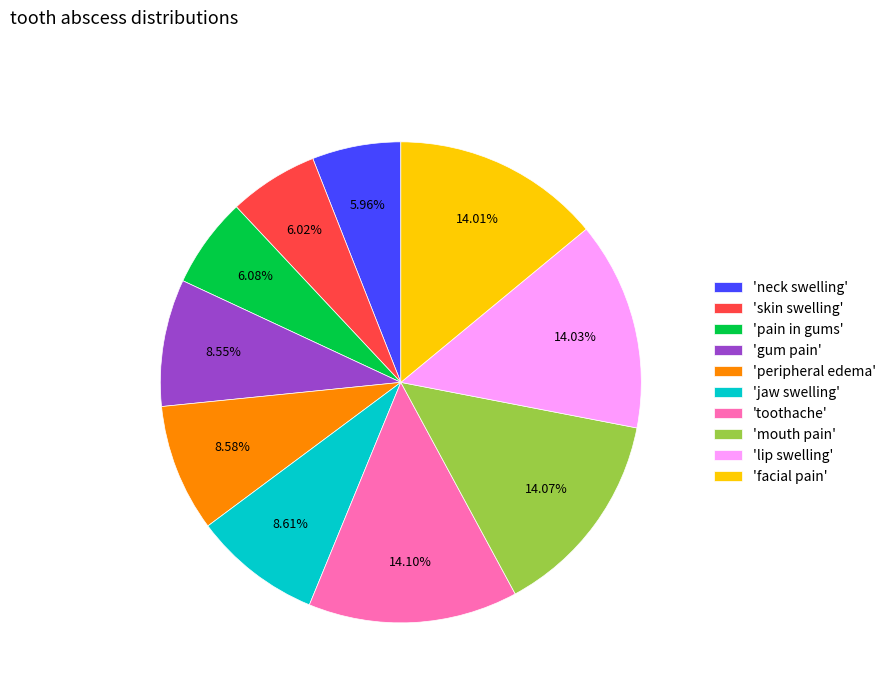

Is the sum of 'neck swelling' and 'toothache' greater than half?

No